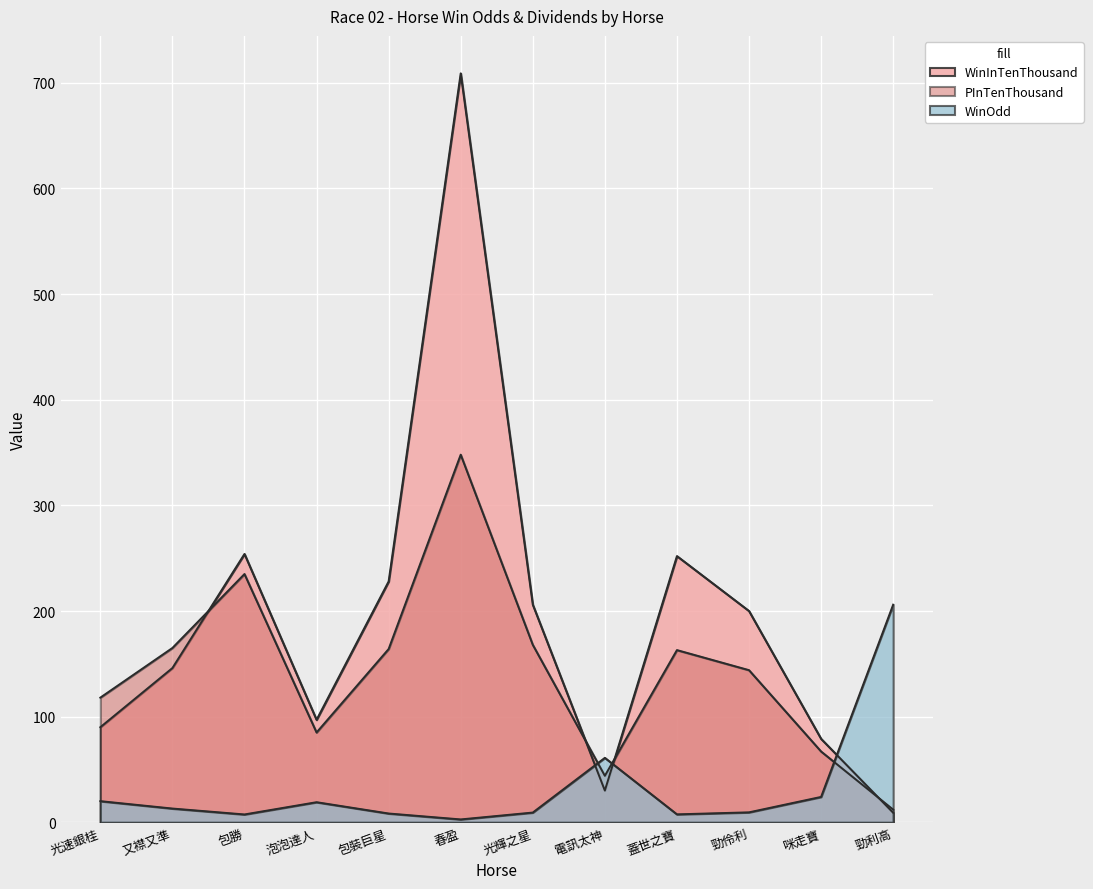

At 電訊太神, list the series in order from smallest to largest.

WinInTenThousand, PInTenThousand, WinOdd